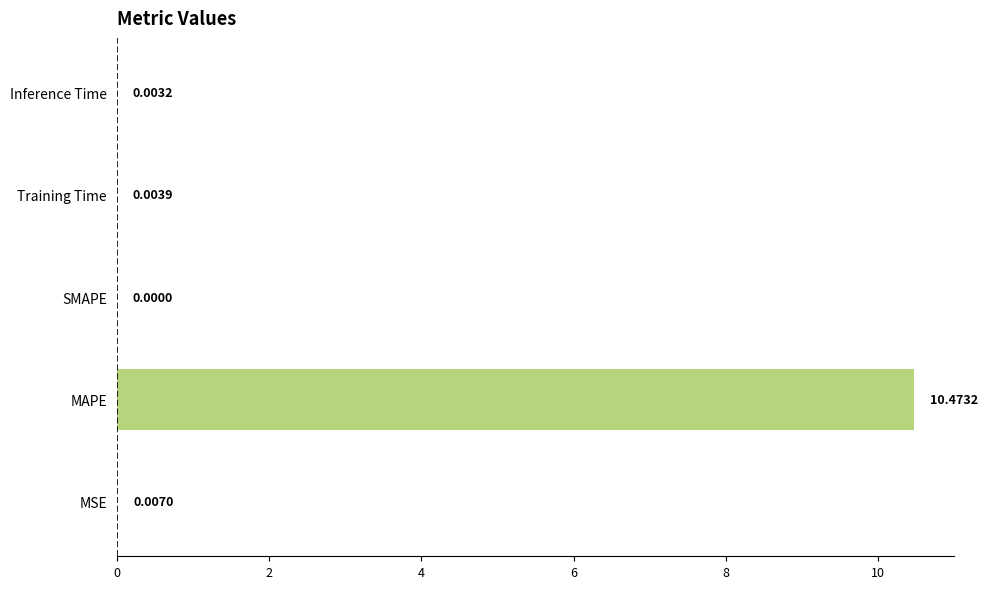

Which category has the highest value across all series?

MAPE